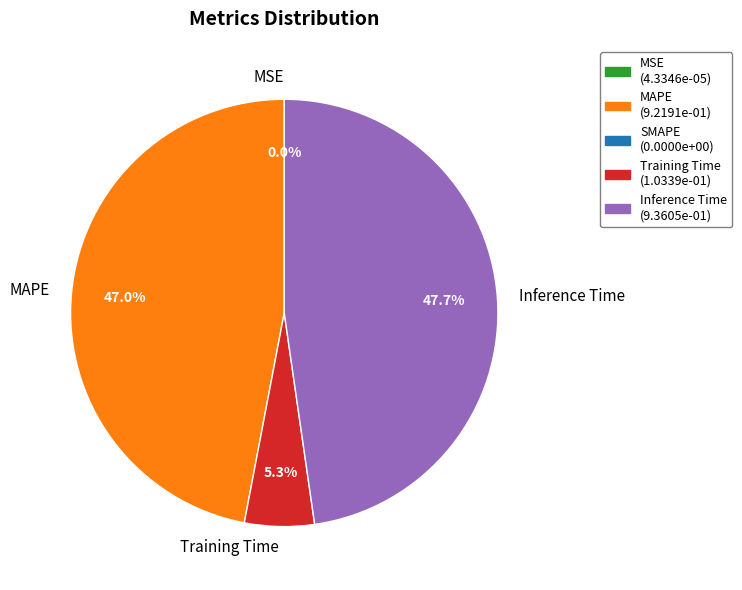

Does Inference Time represent more than half of the total?

No